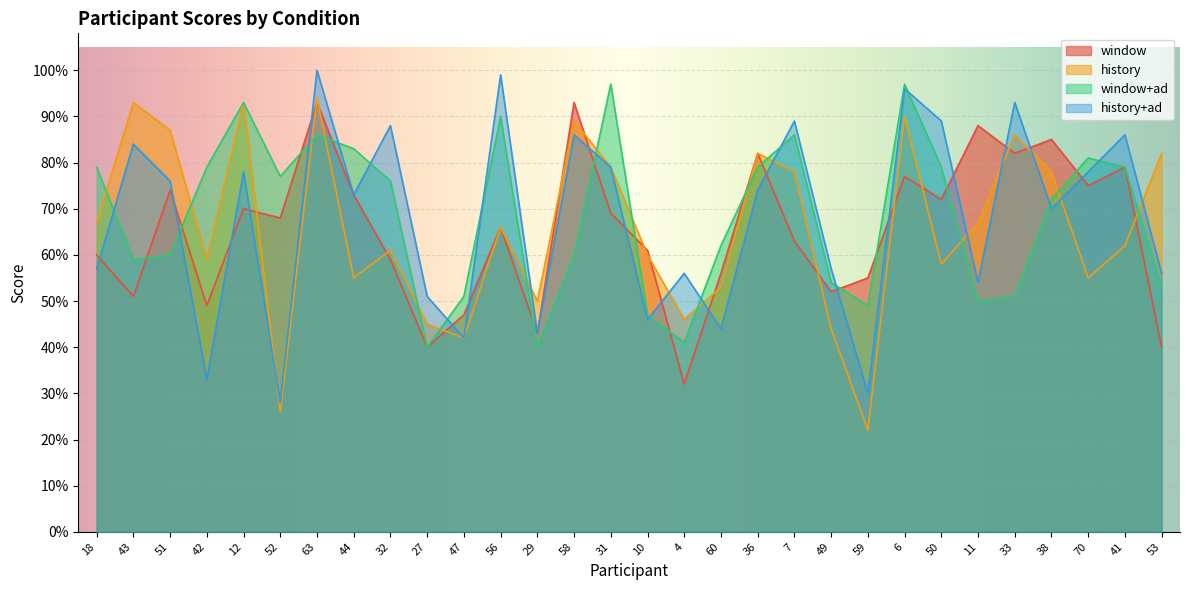

In history, how many points are lower than both neighbors (excluding endpoints)?

9